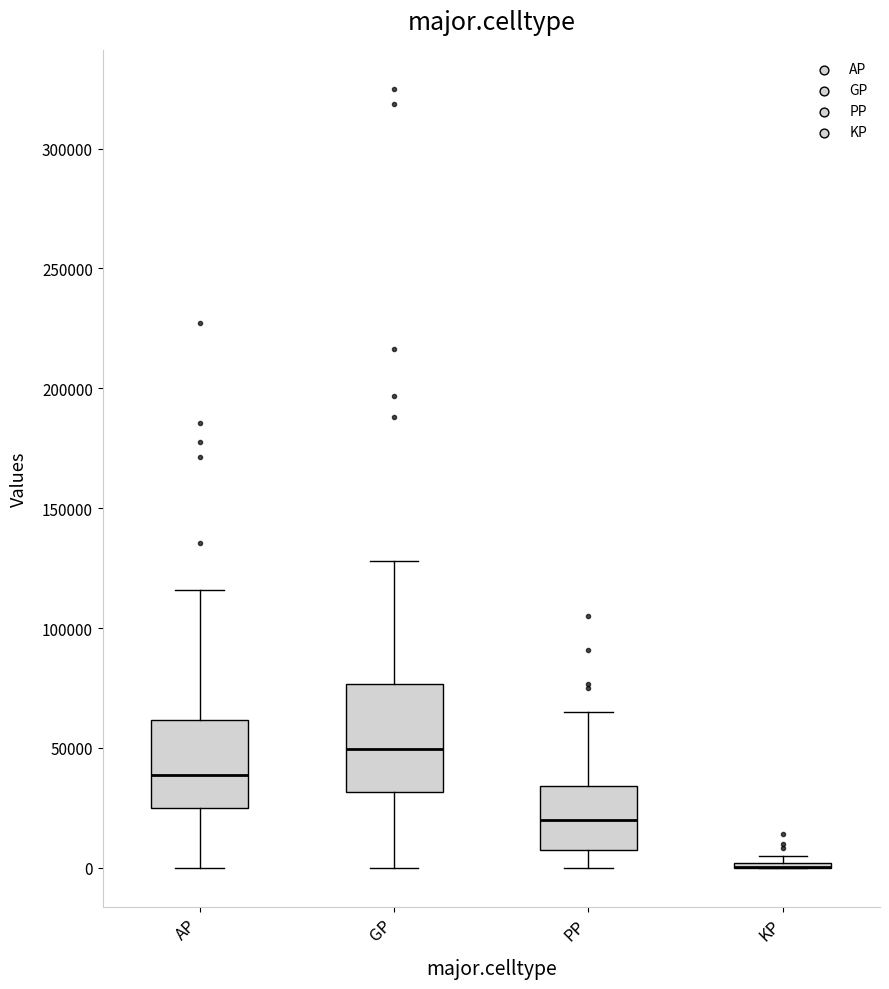

Reading left to right, read every box against the y-axis: the position of its median line, the range the box covers, and the ends of its whiskers. The values are not printed on the chart, so give them approximately, as read against the axis.

AP: median 40000, box 25000 to 60000, whiskers 0 to 115000
GP: median 50000, box 30000 to 75000, whiskers 0 to 130000
PP: median 20000, box 5000 to 35000, whiskers 0 to 65000
KP: box collapsed to a line at 0, whiskers 0 to 5000